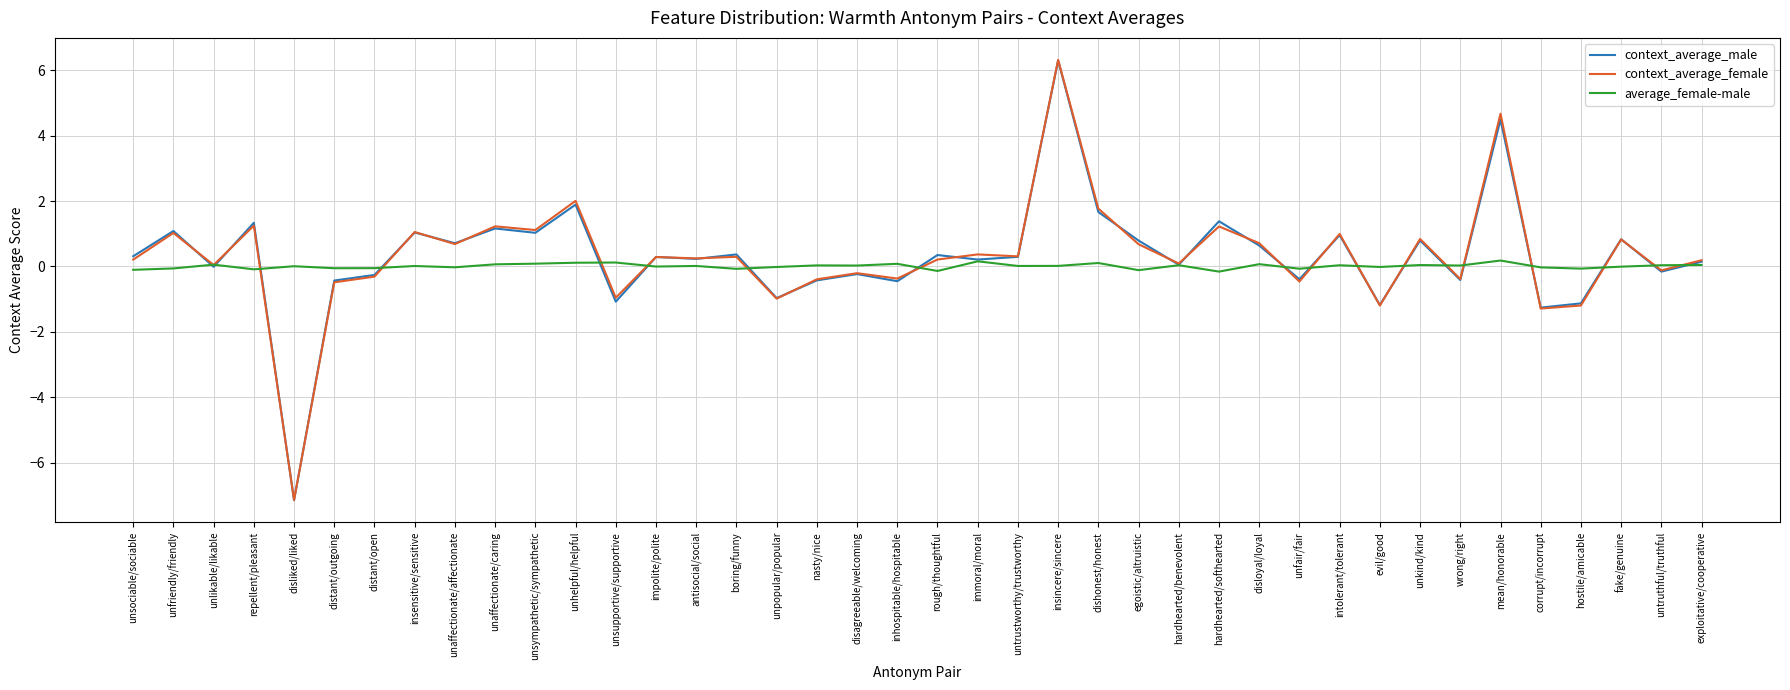

What are all the series names shown in the legend?

context_average_male, context_average_female, average_female-male